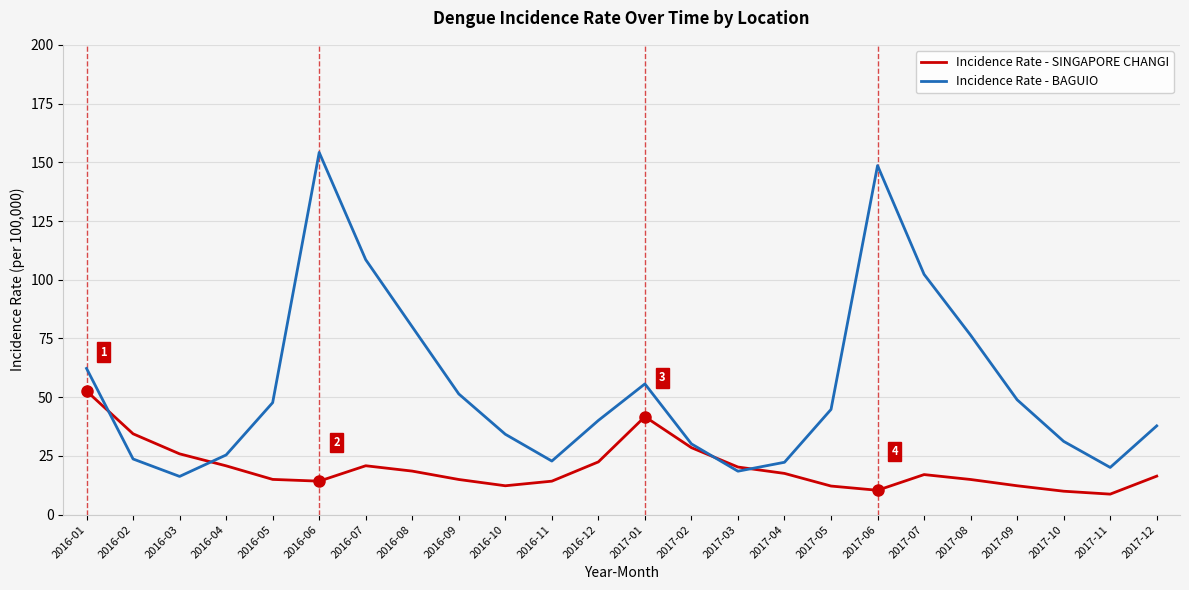

What is the smallest value displayed?

8.7